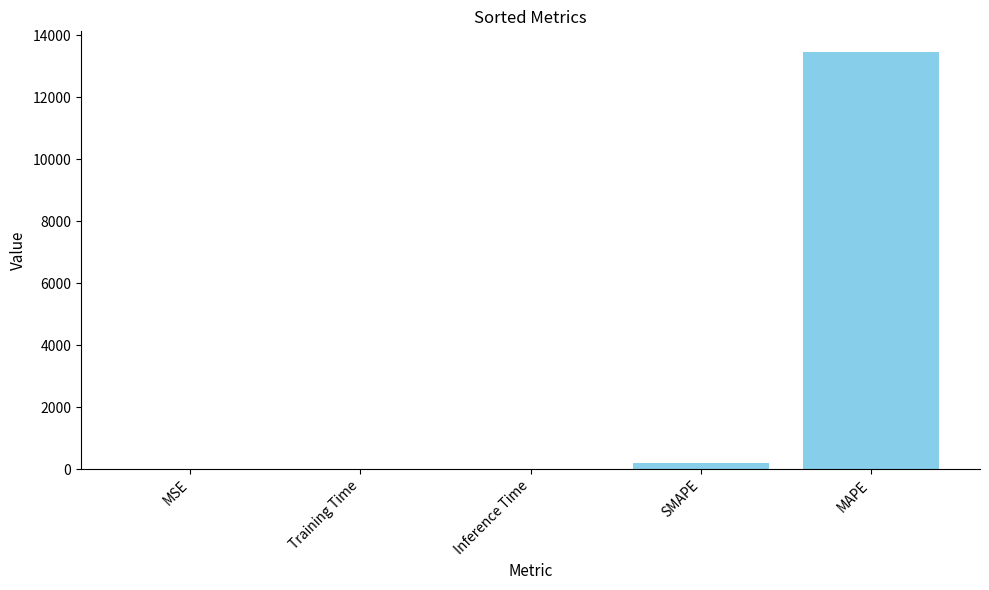

Where is the data nearest to the value 6723?

SMAPE